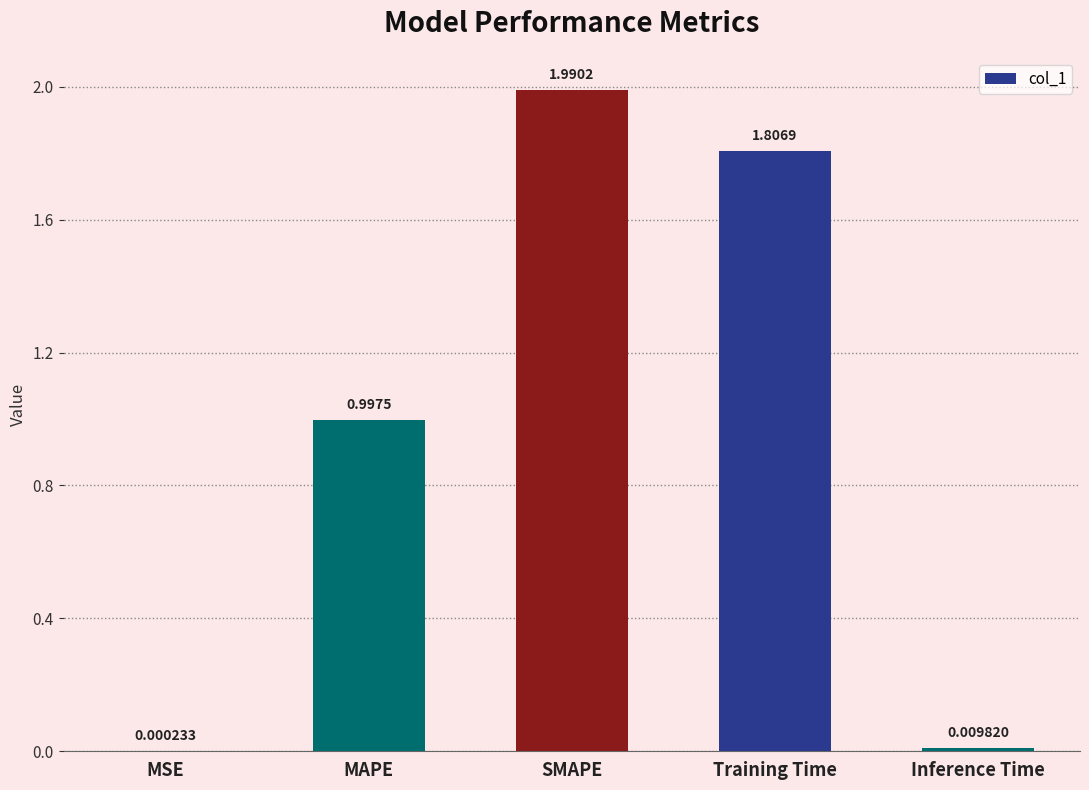

The chart shows a value of 2.0 at SMAPE. True or false?

True